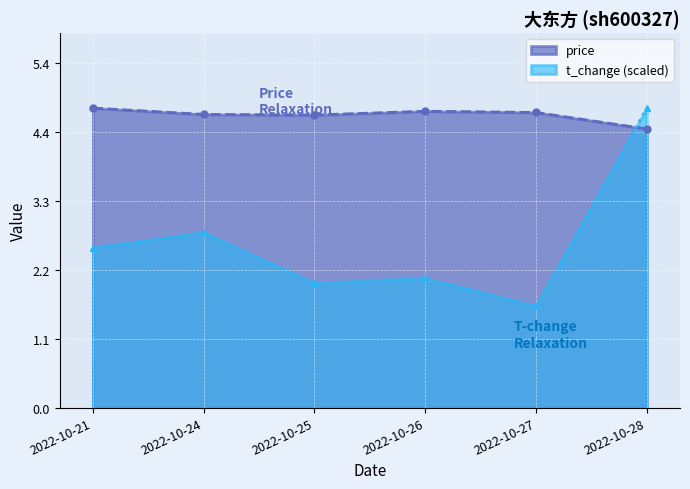

How many data points does each series have?

6